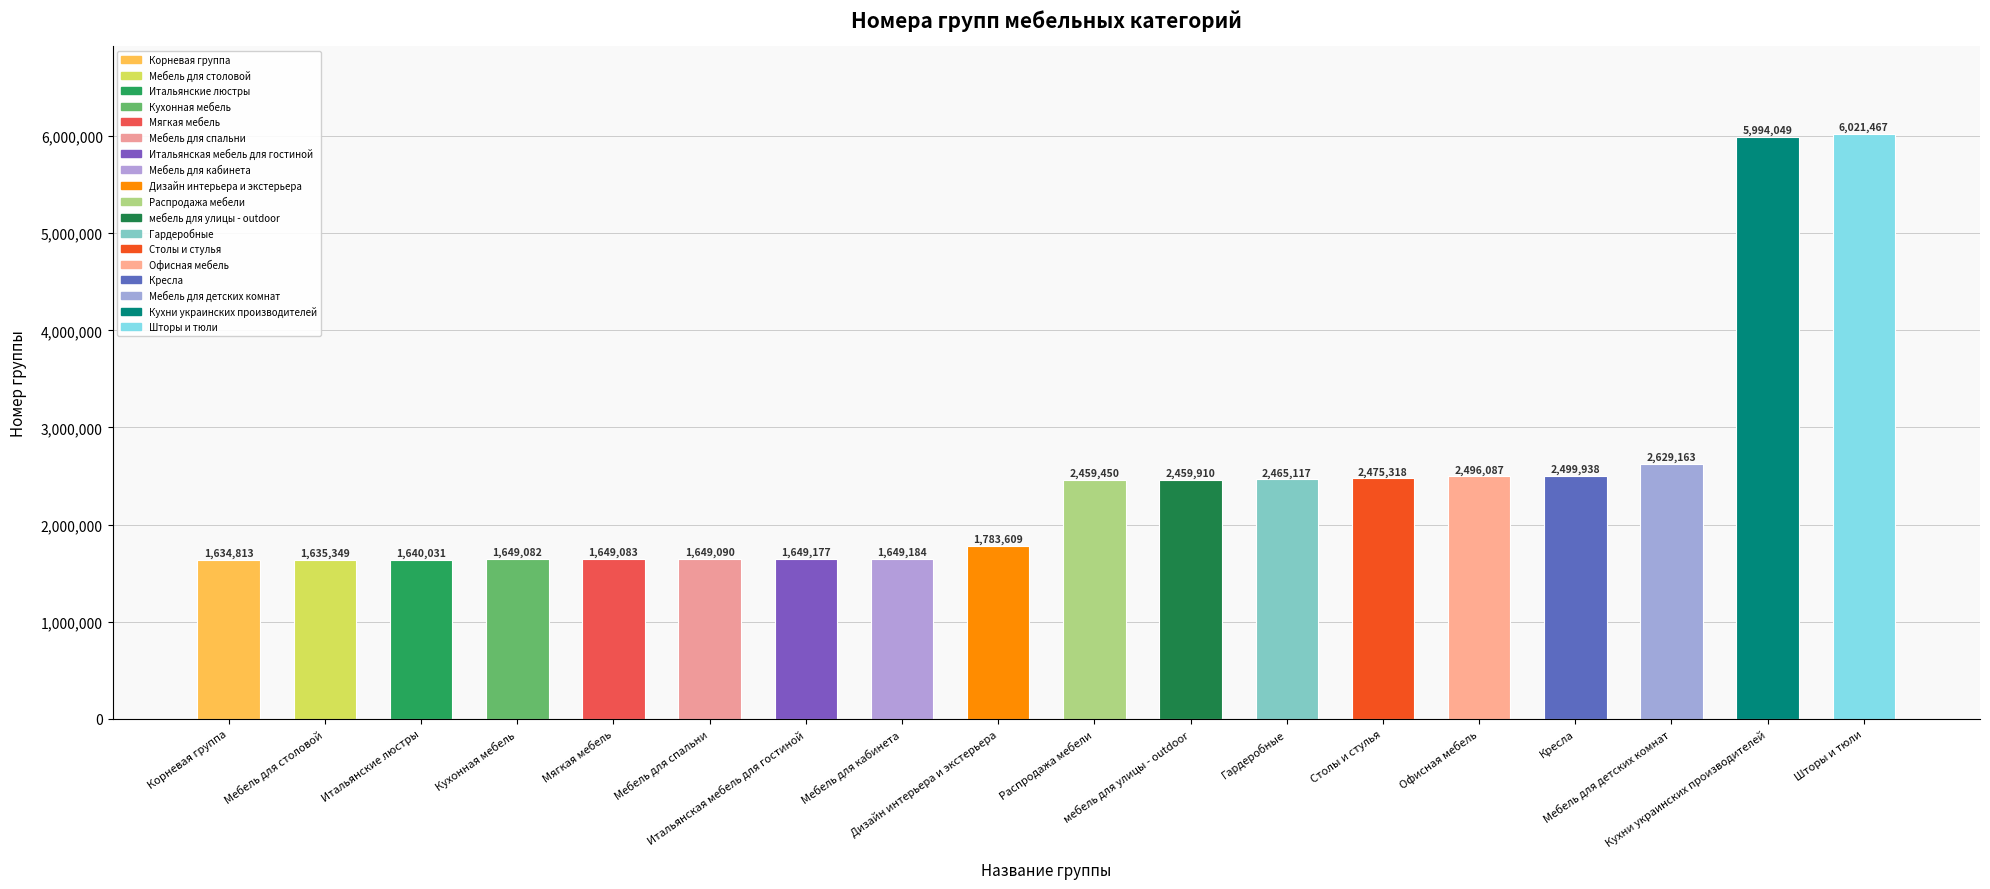

Reading left to right, list all the values displayed in this chart.

1634813	1635349	1640031	1649082	1649083	1649090	1649177	1649184	1783609	2459450	2459910	2465117	2475318	2496087	2499938	2629163	5994049	6021467